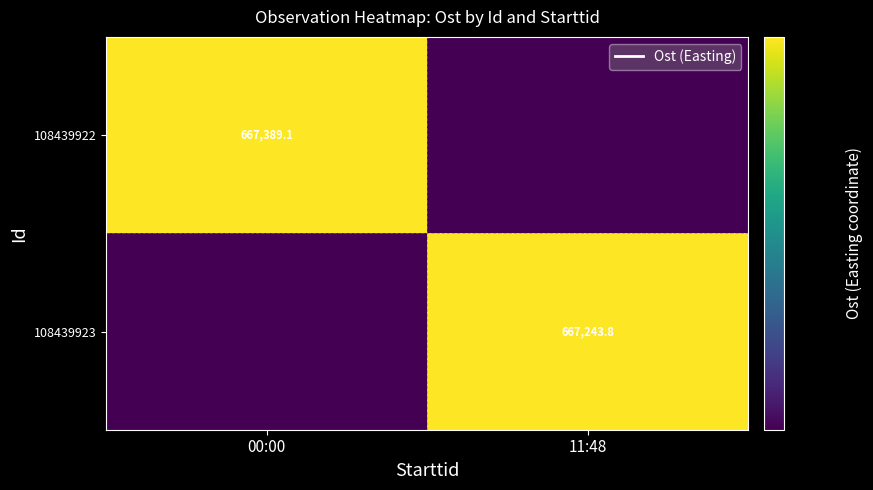

Is the value of 108439923 at 11:48 greater than the value of 108439922 at 00:00?

No